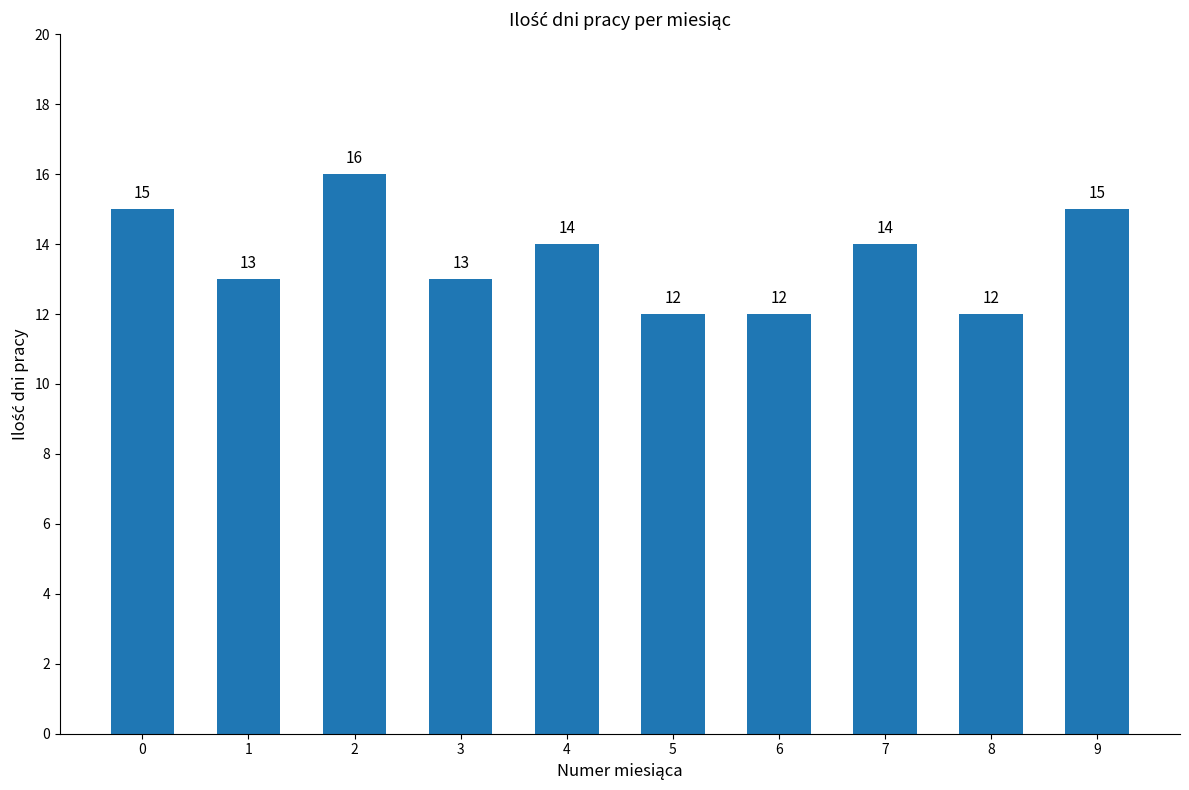

What is the value of the 7th bar from the left?

12